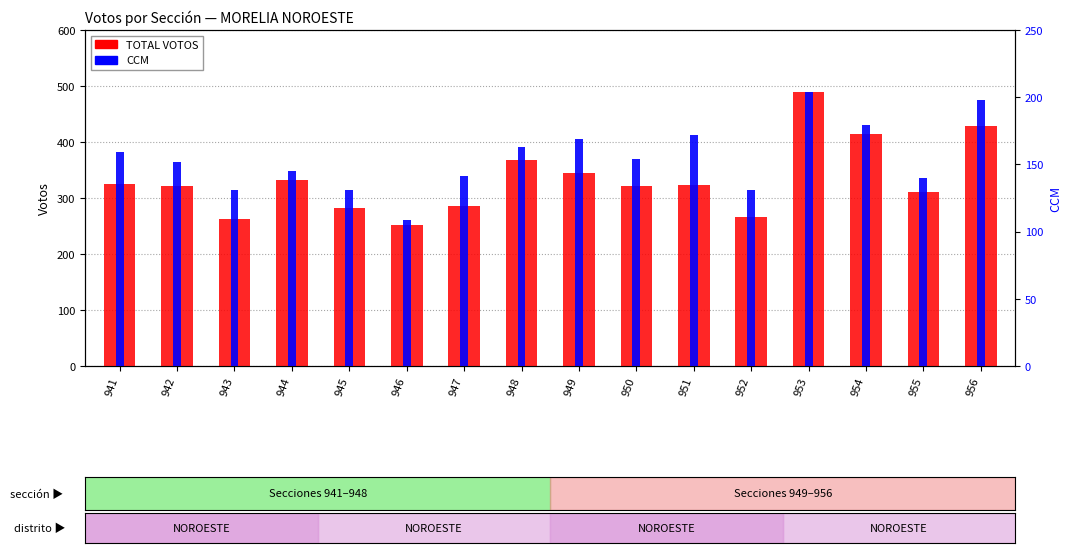

What is the value of the TOTAL VOTOS bar at the 3rd from the left?

262